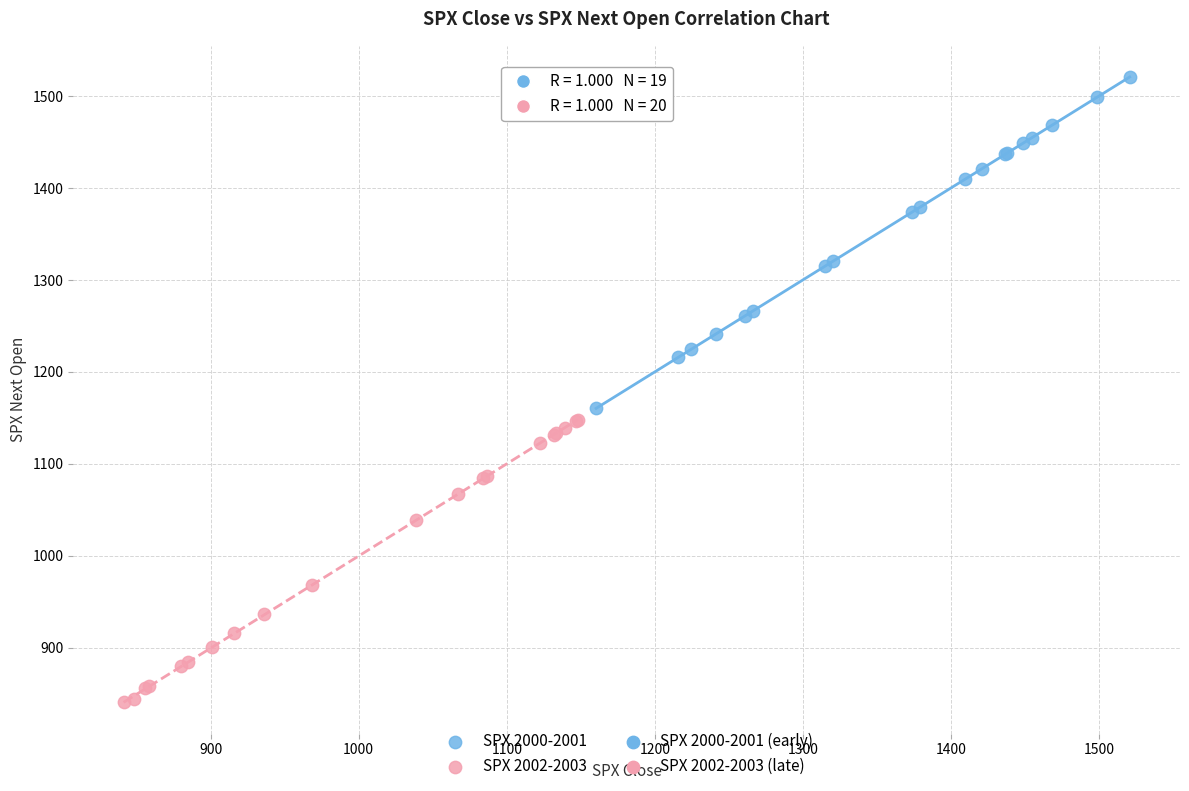

Which series reaches the maximum Y coordinate?

SPX 2000-2001